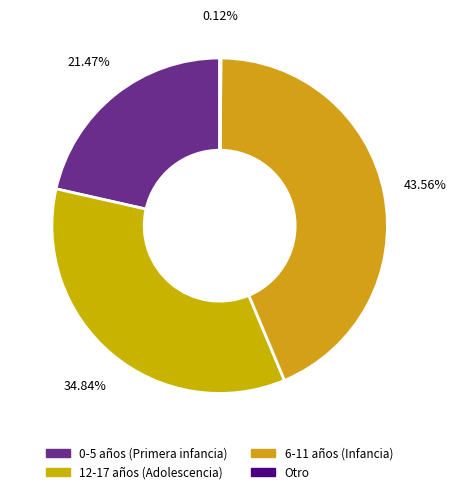

Which slice is the smallest?

Otro